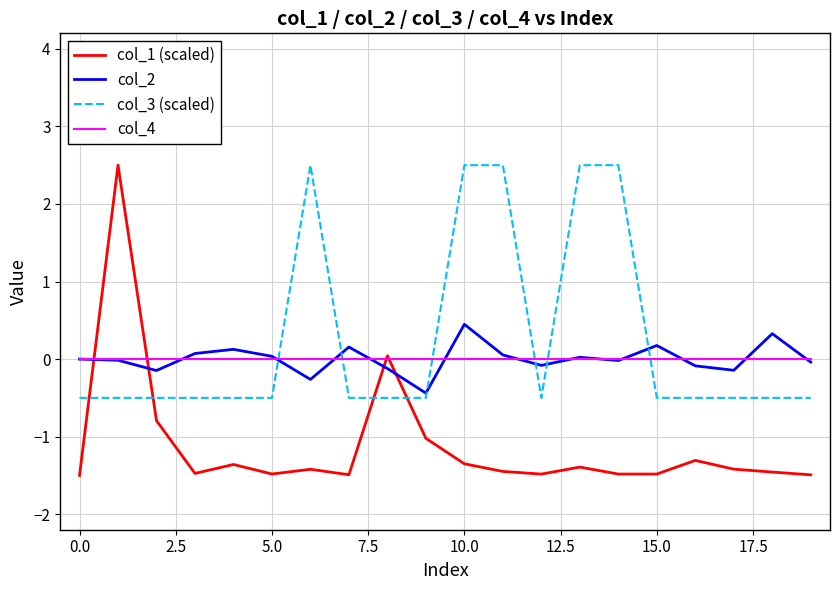

What is the sum of all col_3 (scaled) values?

5.0